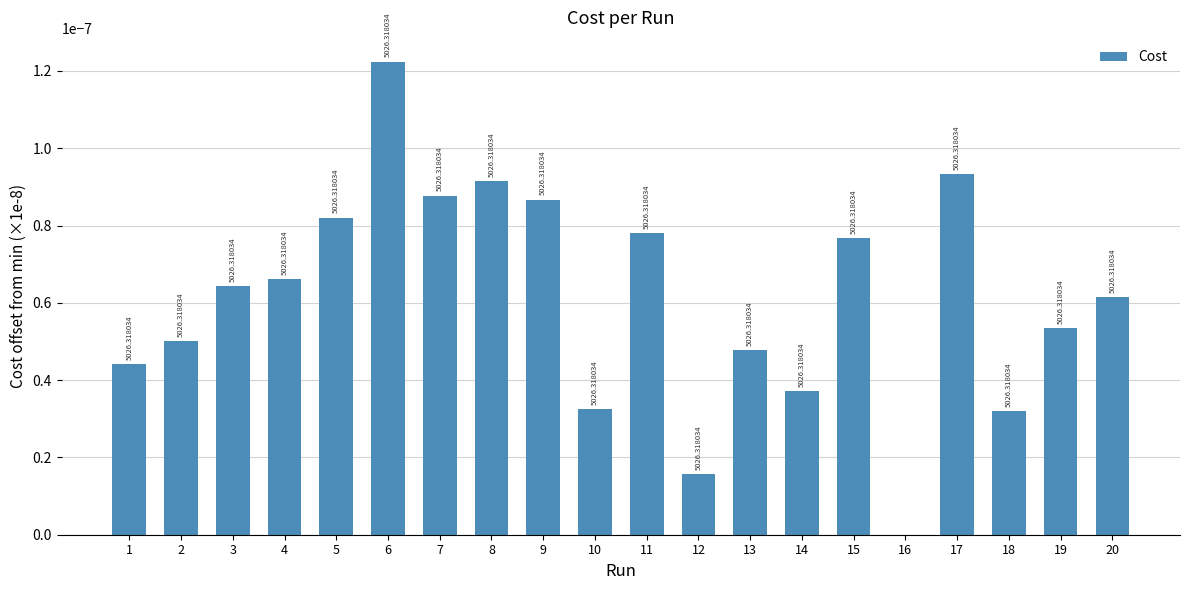

At which category does the chart reach its peak across all series?

6